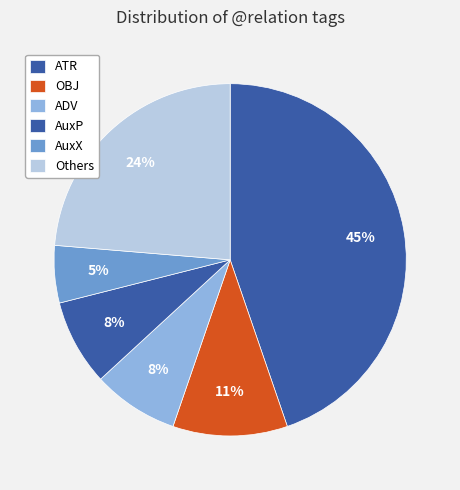

To the nearest percent, what percentage of the pie is OBJ?

11%